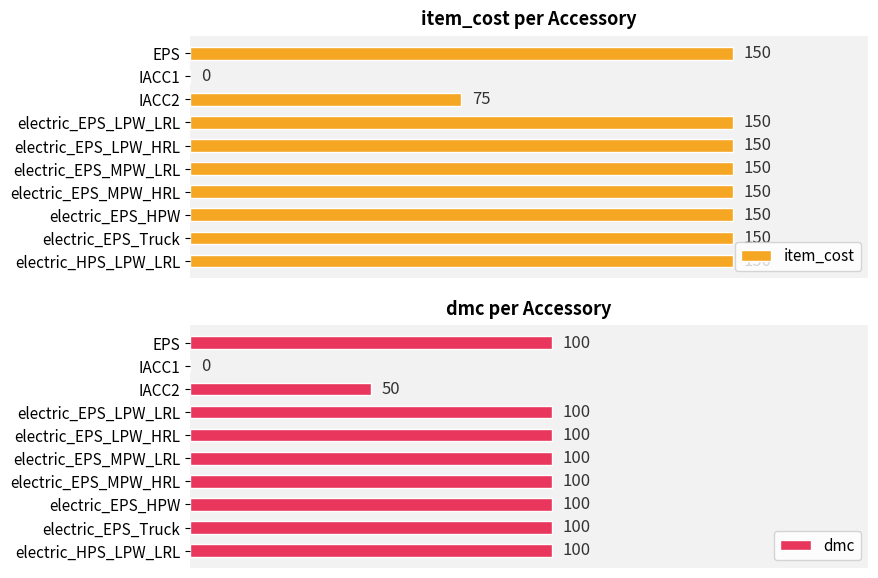

At which label is item_cost closest to 75?

IACC2